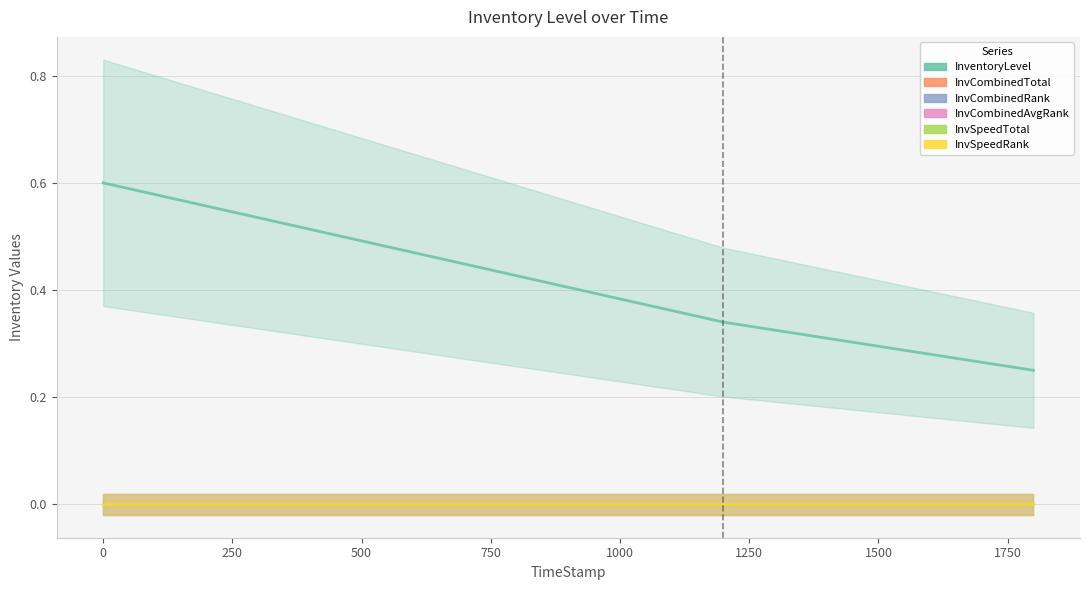

Which series has the largest total across all categories?

InventoryLevel